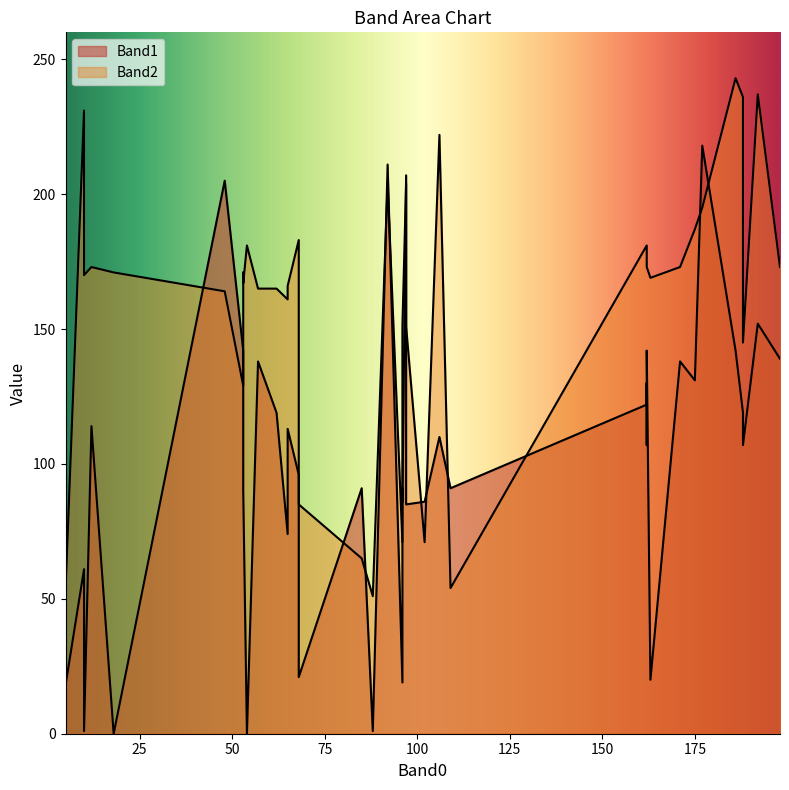

What is the sum of the Band2 values at 192 and 54?

418